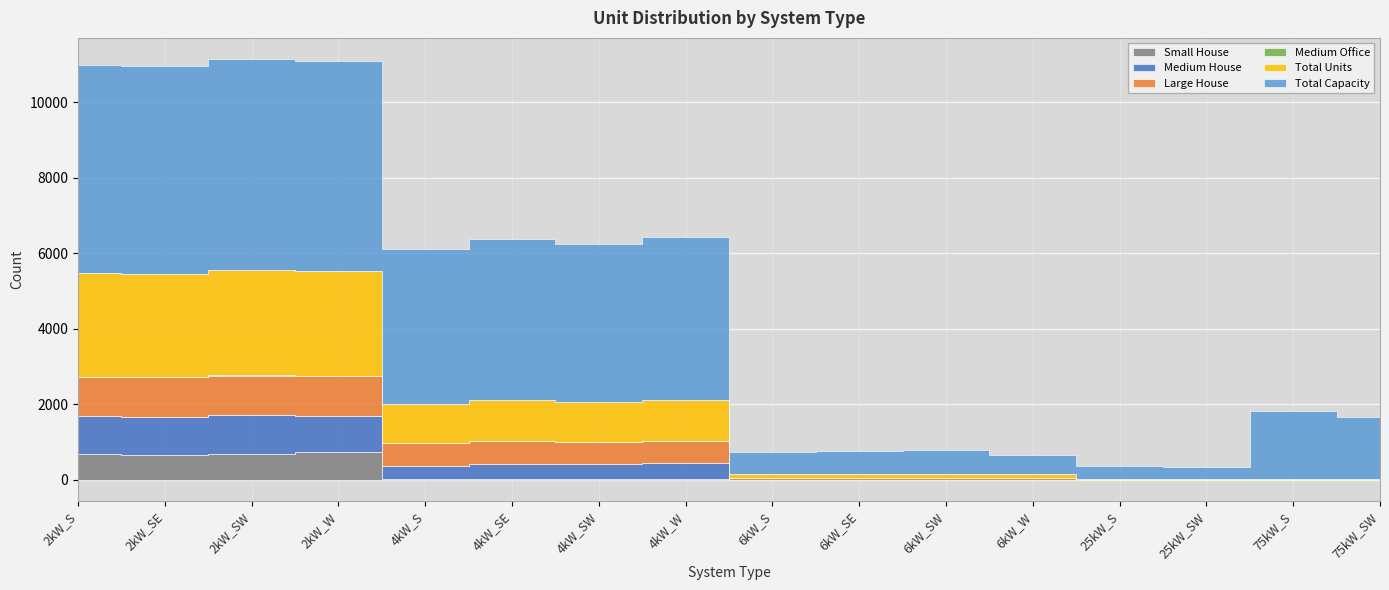

Is the value of Medium Office at 6kW_S greater than the value of Small House at 2kW_W?

No